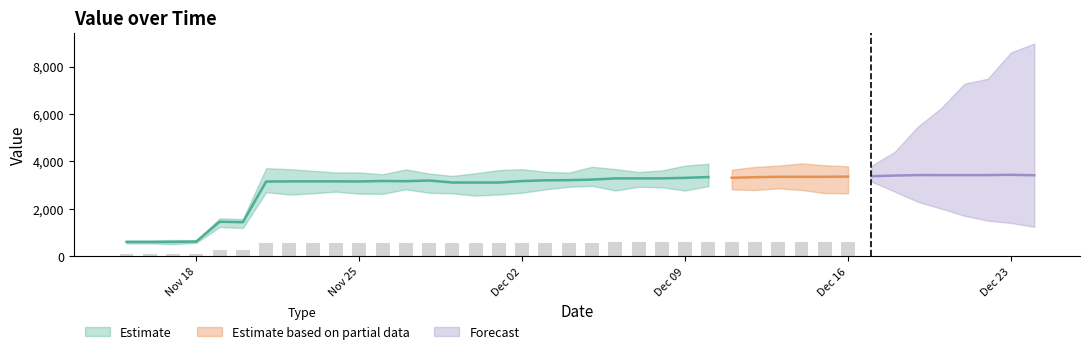

Reading left to right, extract all data points from this chart.

0=610.0	1=610.0	2=610.0	3=624.8	4=1458.1	5=1441.5	6=3153.2	7=3161.3	8=3161.3	9=3161.3	10=3158.1	11=3177.2	12=3167.9	13=3197.5	14=3112.7	15=3112.7	16=3112.7	17=3174.5	18=3205.5	19=3212.9	20=3235.8	21=3287.4	22=3287.4	23=3287.4	24=3309.4	25=3342.6	26=3313.2	27=3335.5	28=3353.9	29=3353.9	30=3353.9	31=3362.4	32=3379.7	33=3406.0	34=3427.0	35=3425.6	36=3425.6	37=3425.6	38=3438.3	39=3418.1